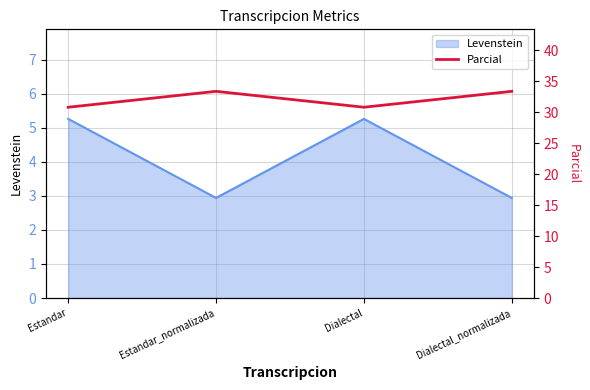

Which has a higher value, Estandar or Dialectal?

Estandar